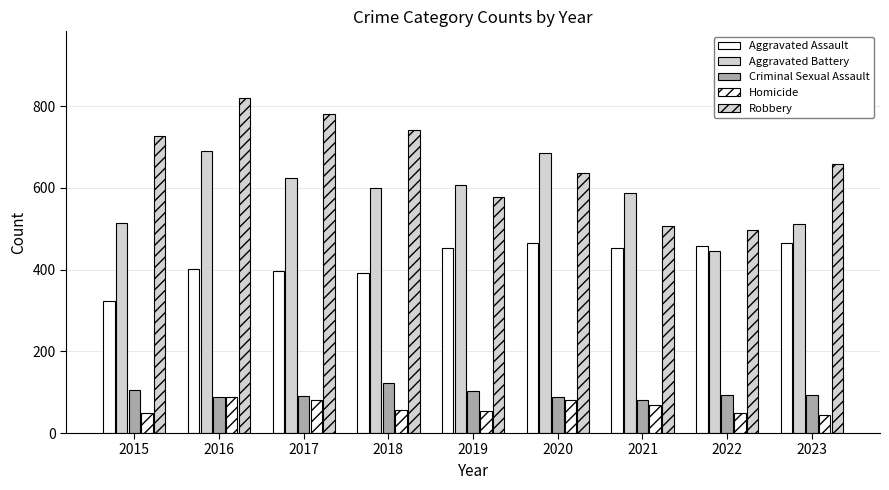

What is the average value of the Aggravated Battery series?

585